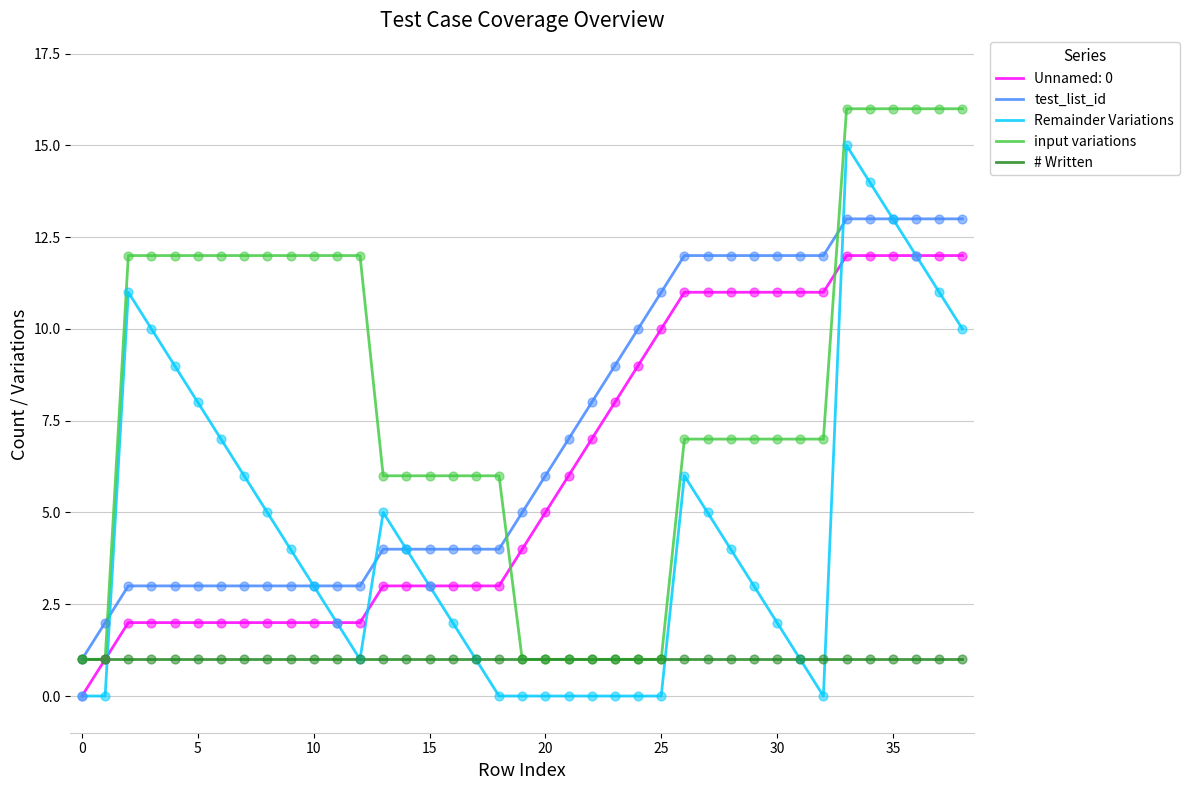

At how many categories does at least one series exceed 4?

37